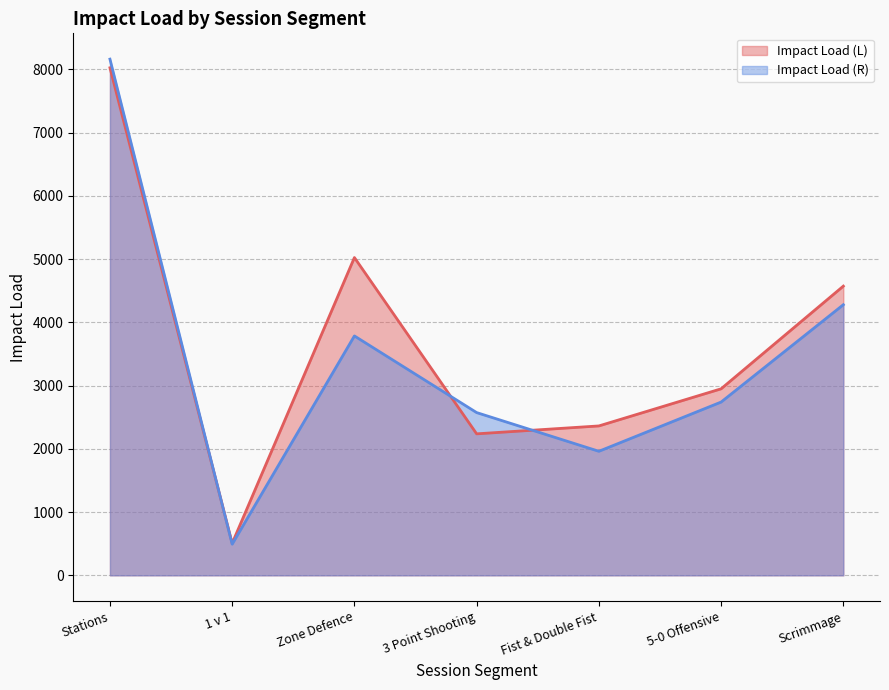

What is the spread (max minus min) of values at Stations?

136.7